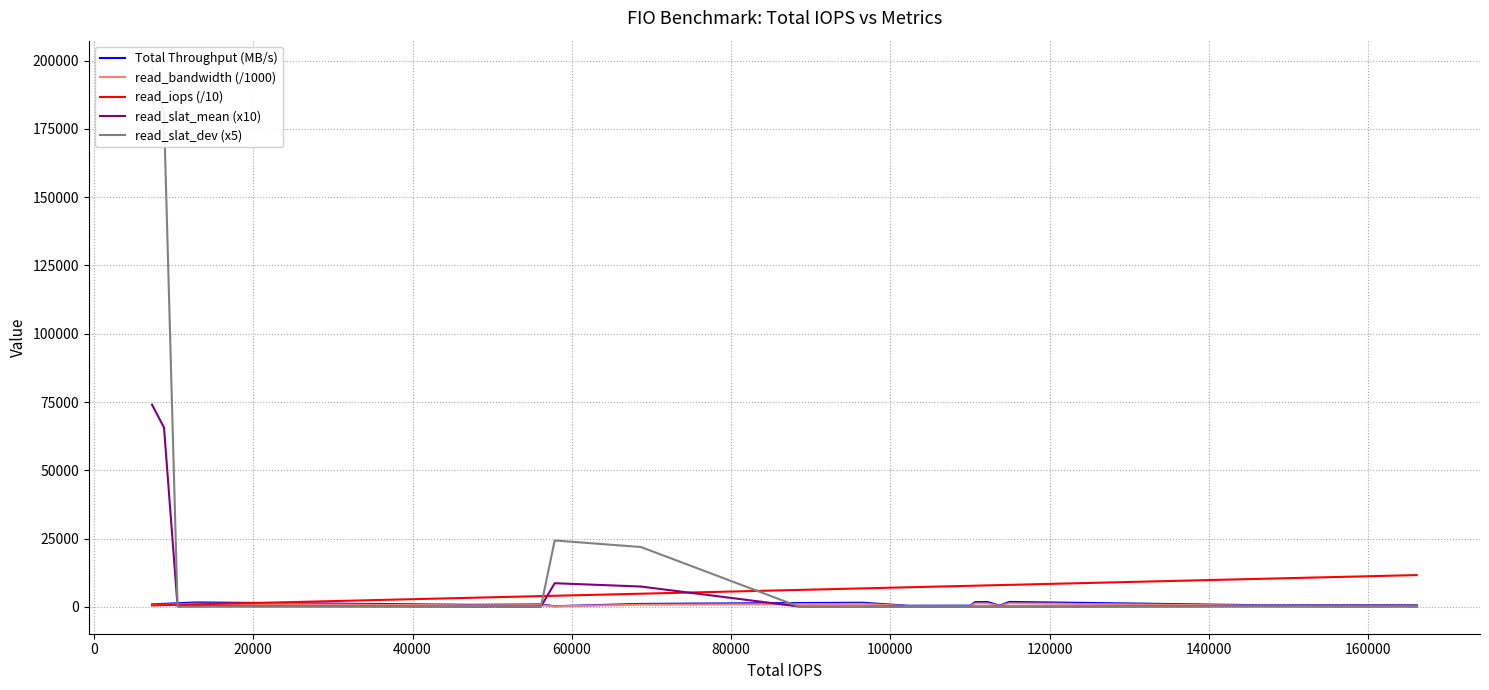

Which series has the largest range (max minus min)?

read_slat_dev (x5)